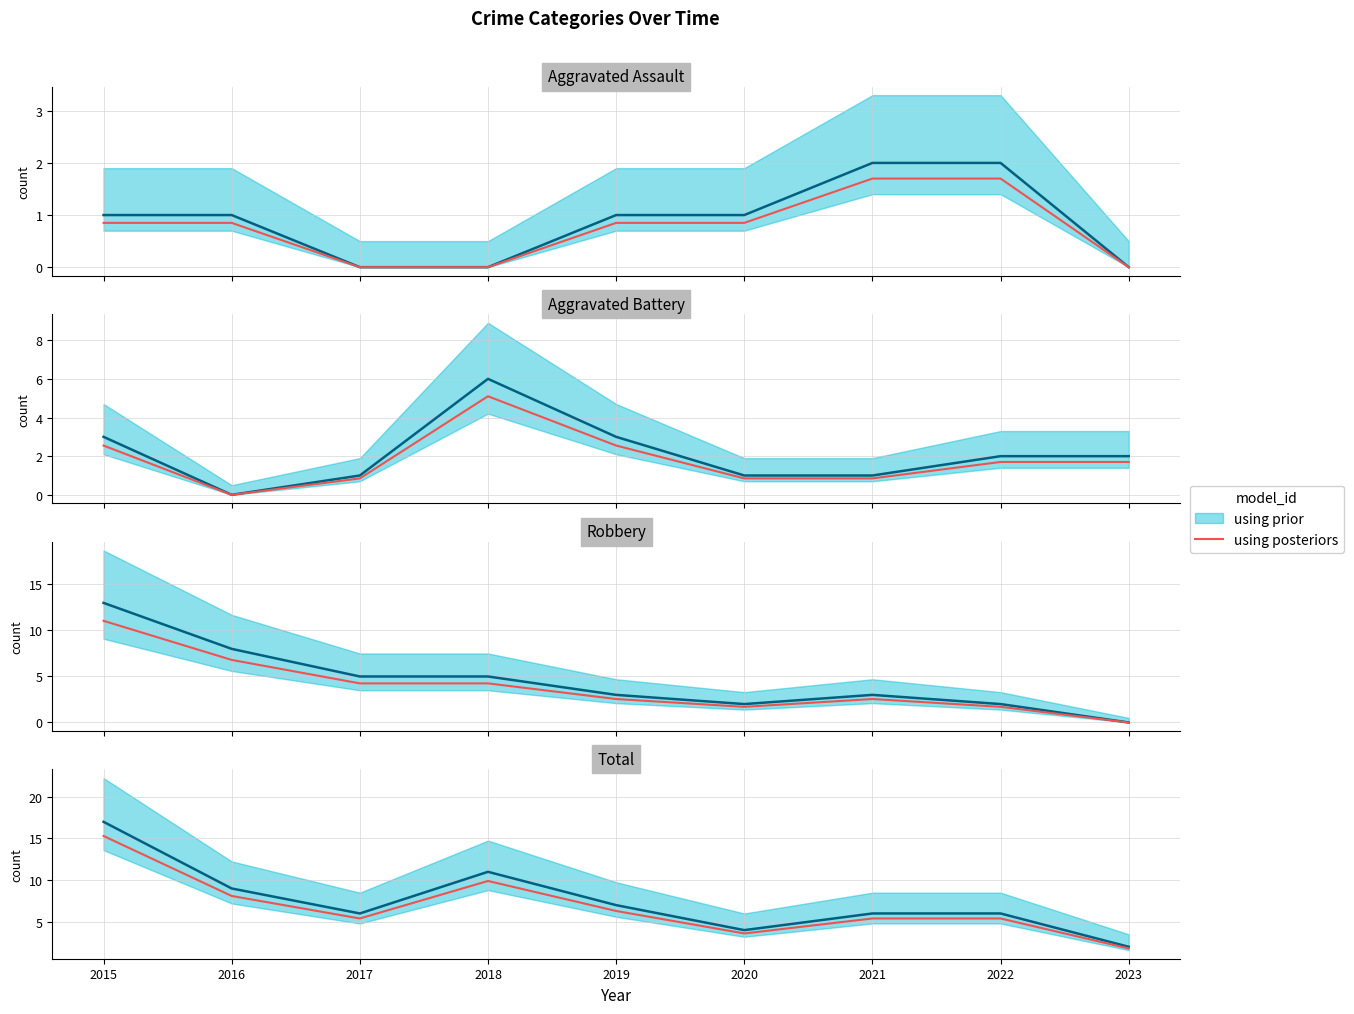

Reading left to right, extract all data points from this chart.

15.3	8.1	5.4	9.9	6.3	3.6	5.4	5.4	1.8